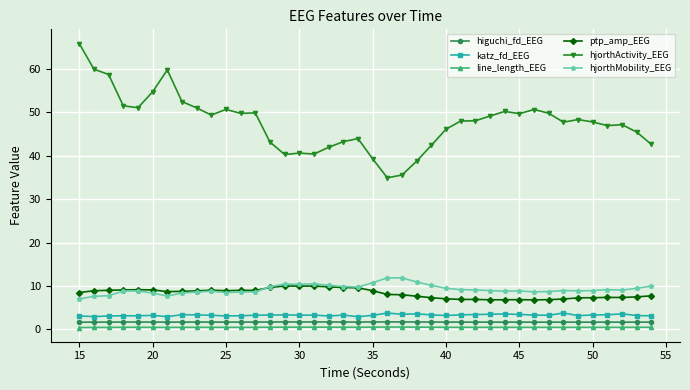

True or false: higuchi_fd_EEG and hjorthActivity_EEG intersect in this chart.

False